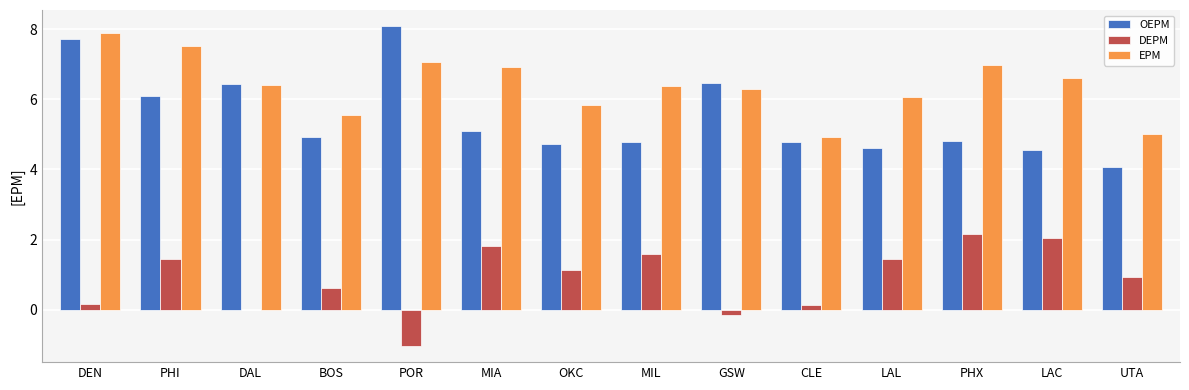

What is the total value across all series at GSW?

12.6